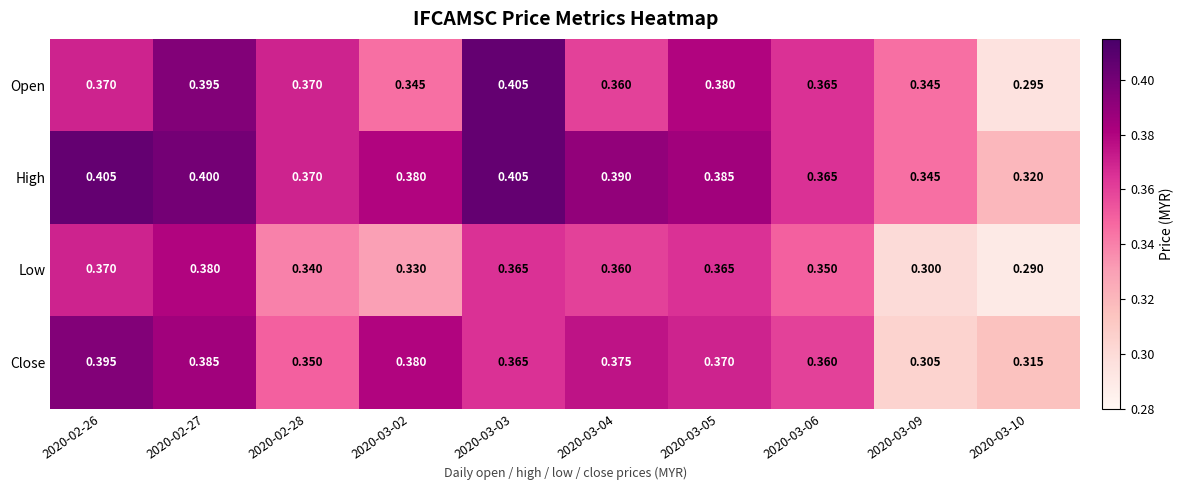

Which series has the largest total across all categories?

High